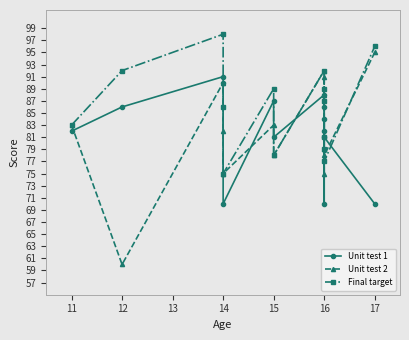

How many times do Unit test 2 and Unit test 1 cross each other?

6